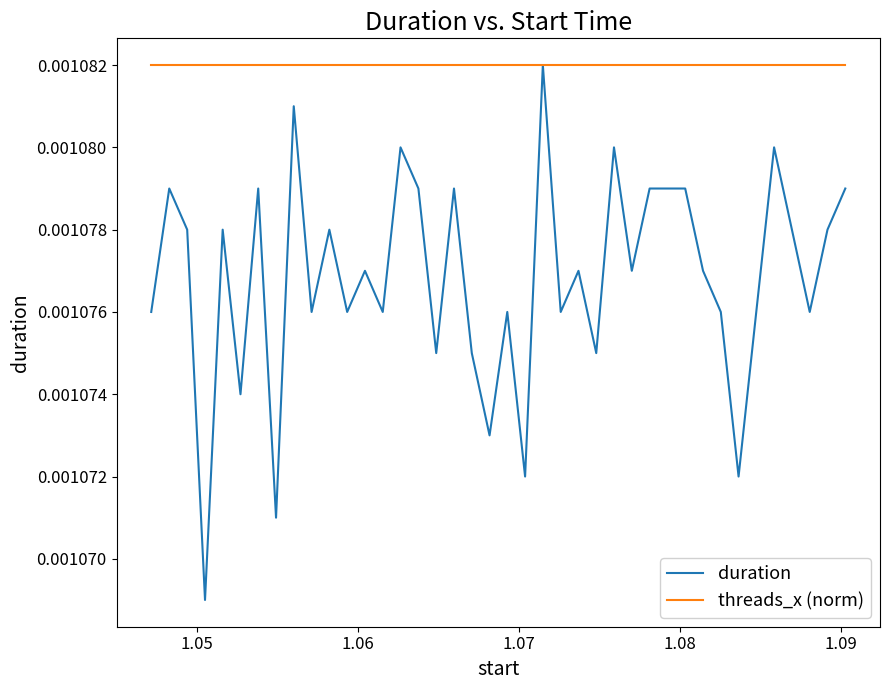

List the series in order of their overall mean, highest first.

threads_x (norm), duration